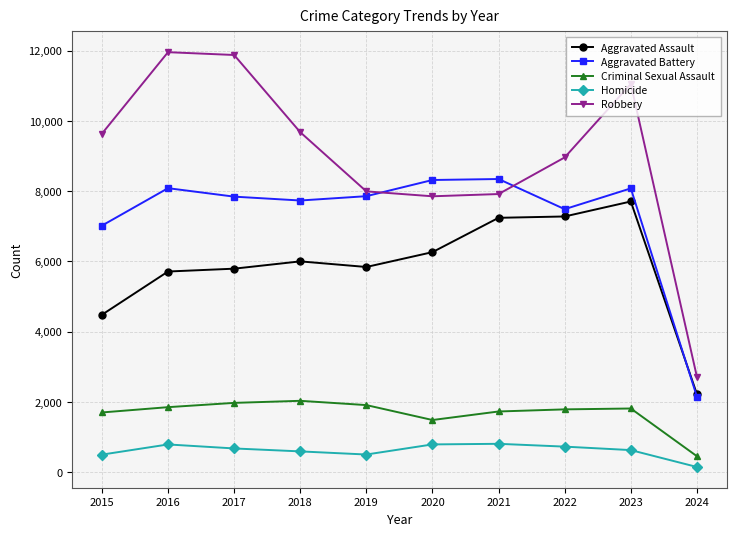

The Aggravated Battery series shows 8080 at 2023. True or false?

True